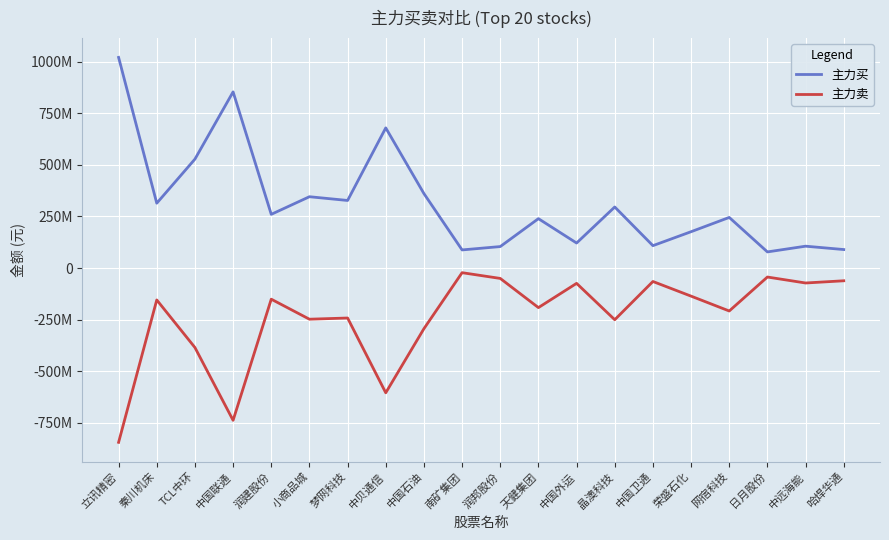

What is the difference between the 主力卖 values at 中国联通 and 中国卫通?

672831091